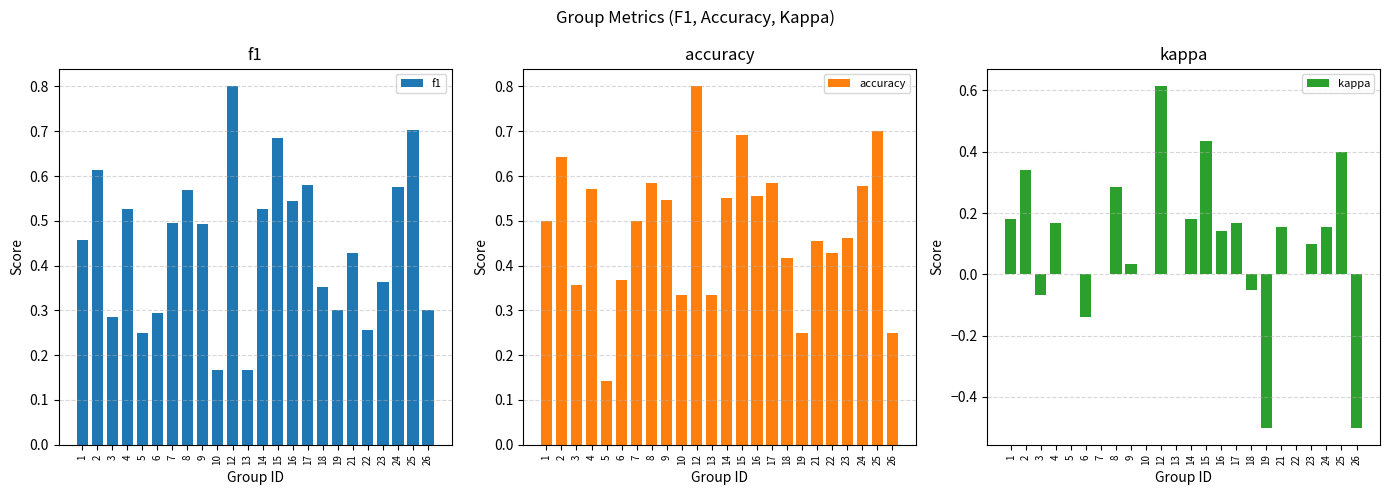

What is the maximum value for accuracy?

0.8